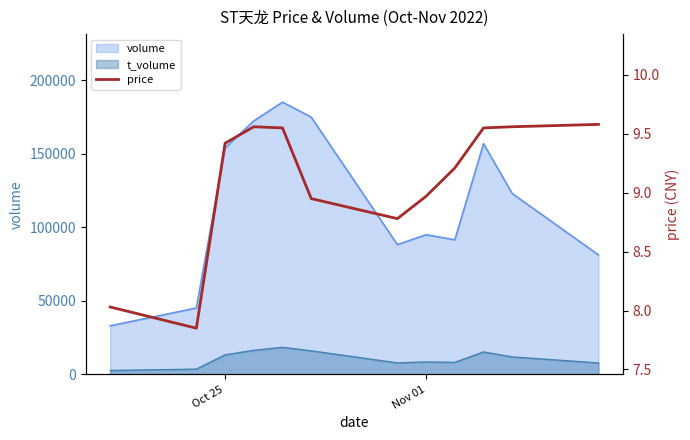

True or false: t_volume and volume intersect in this chart.

False